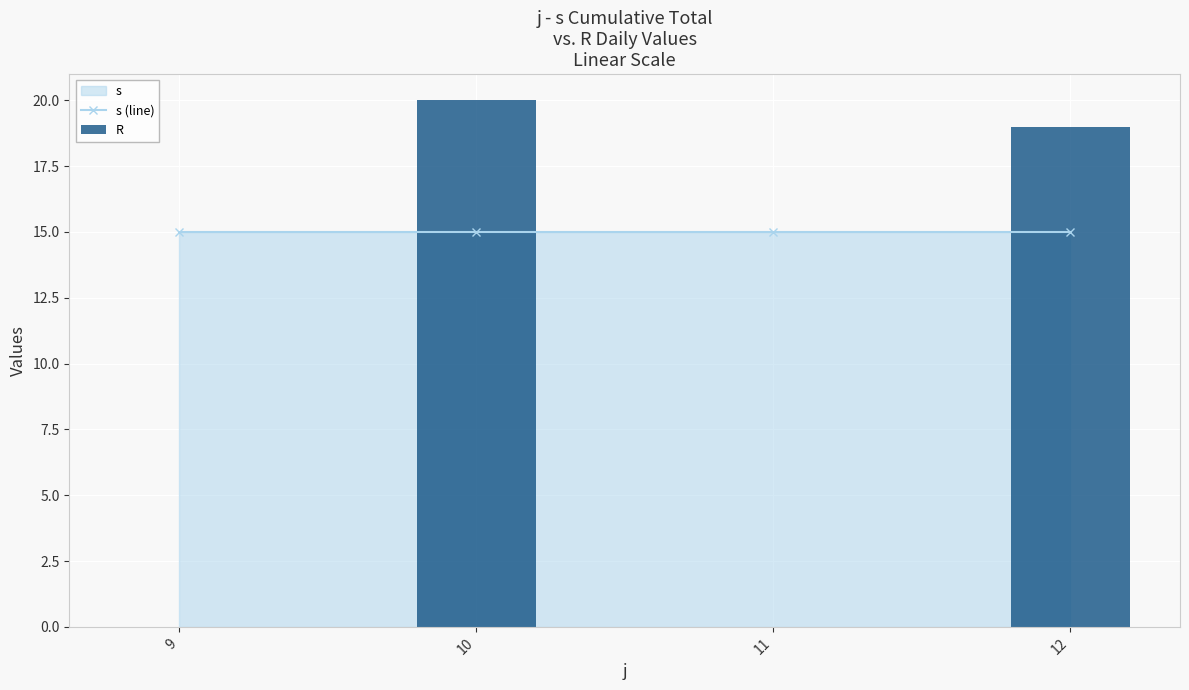

Rank the series by their average value, from lowest to highest.

R, s (line)